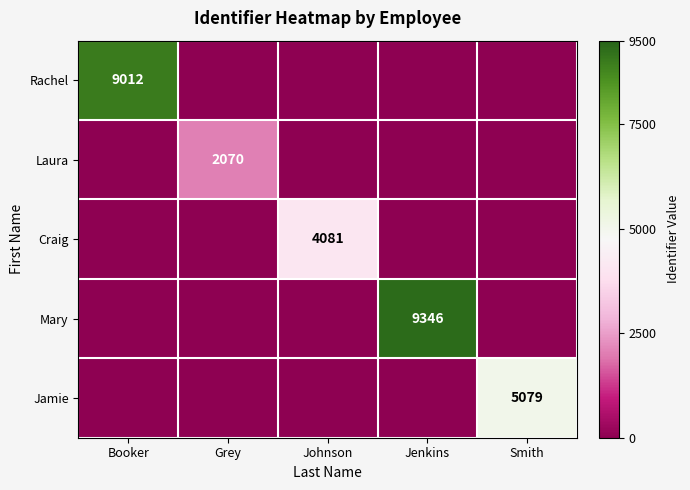

What is the spread (max minus min) of values at Smith?

5079